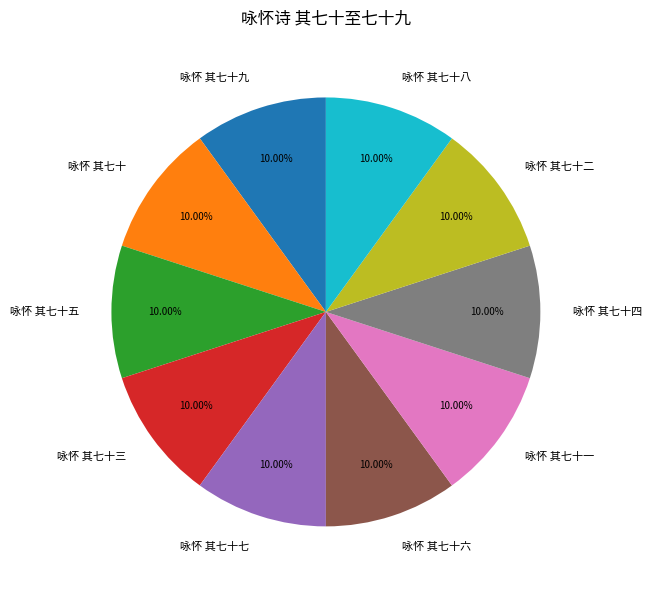

Is there a majority slice in this chart?

No